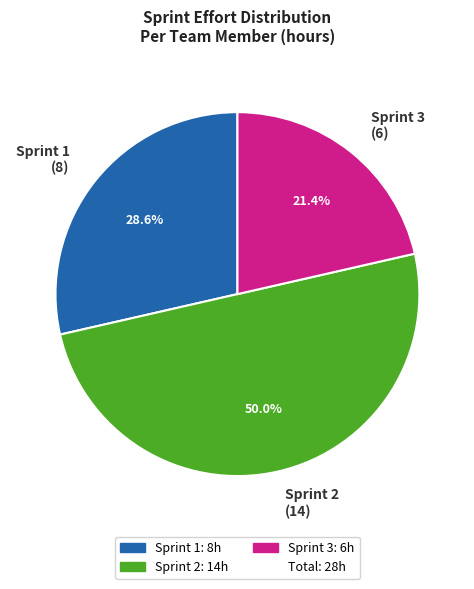

What is the largest slice in the pie chart?

Sprint 2